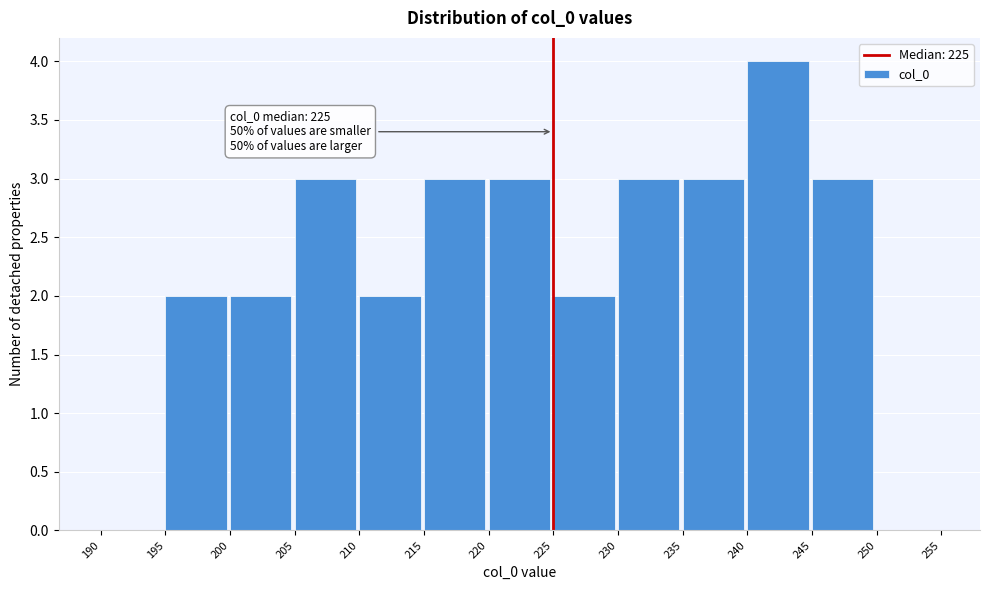

Over which range of the x-axis is the bar tallest?

240 to 245